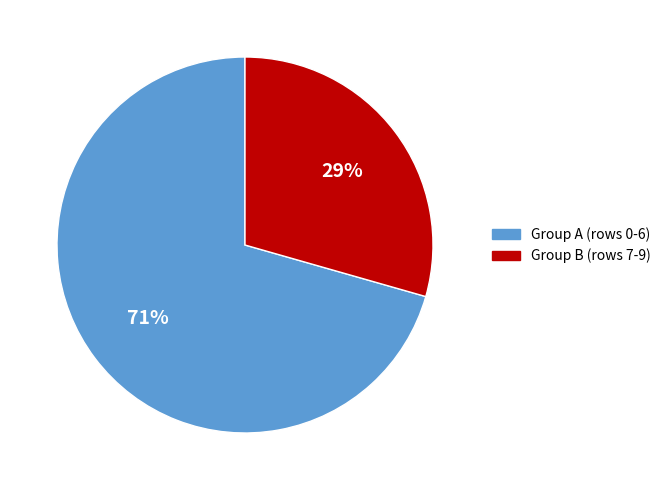

Does any single category account for the majority?

Yes